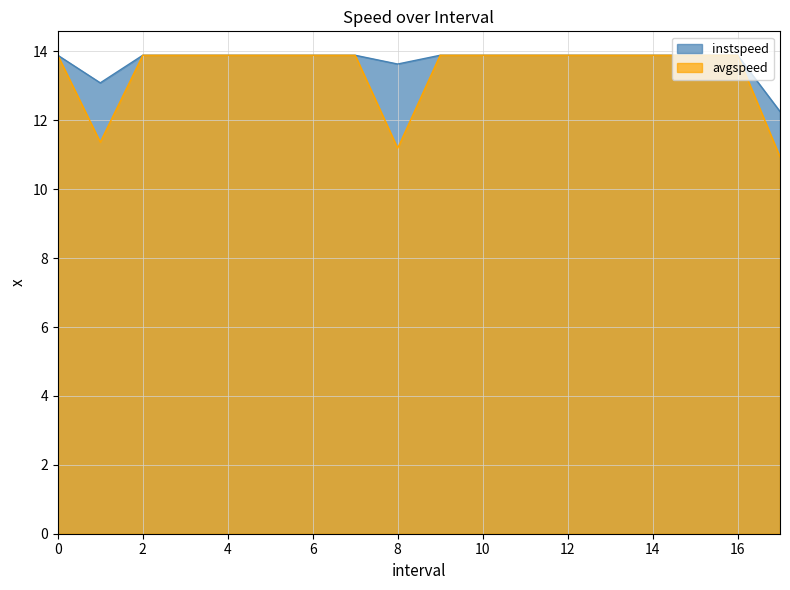

Which series has the widest spread of values?

avgspeed